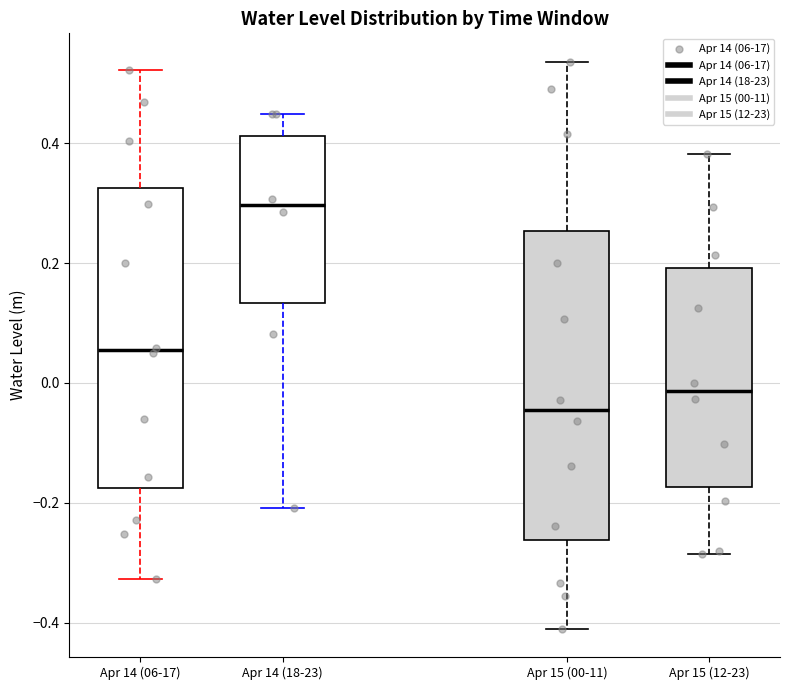

Reading left to right, read every box against the y-axis: the position of its median line, the range the box covers, and the ends of its whiskers. The values are not printed on the chart, so give them approximately, as read against the axis.

Apr 14 (06-17): median 0.06, box -0.18 to 0.32, whiskers -0.32 to 0.52
Apr 14 (18-23): median 0.30, box 0.14 to 0.42, whiskers -0.20 to 0.44
Apr 15 (00-11): median -0.04, box -0.26 to 0.26, whiskers -0.40 to 0.54
Apr 15 (12-23): median -0.02, box -0.18 to 0.20, whiskers -0.28 to 0.38